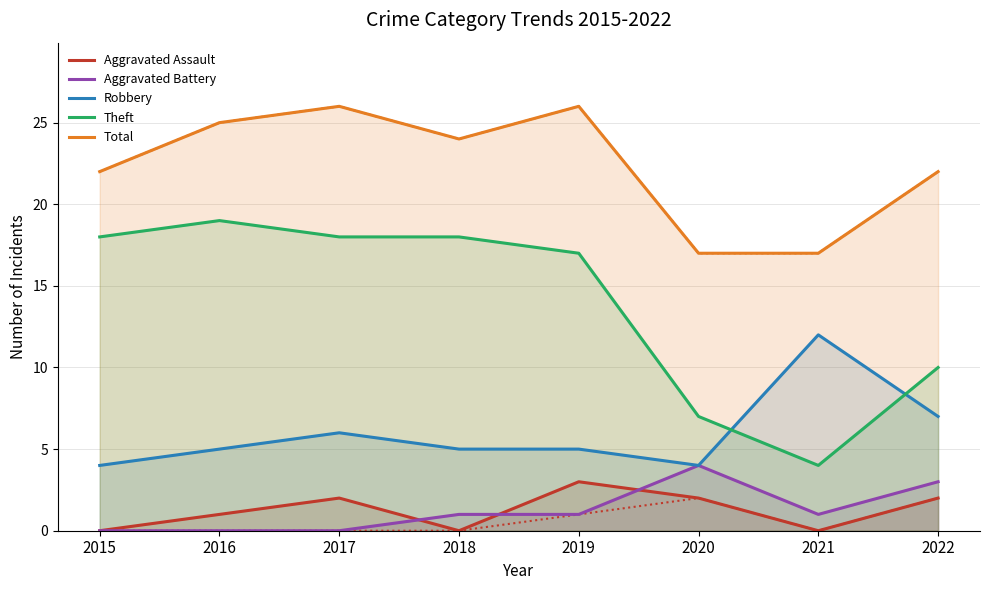

At which label does Robbery first exceed 5?

2017